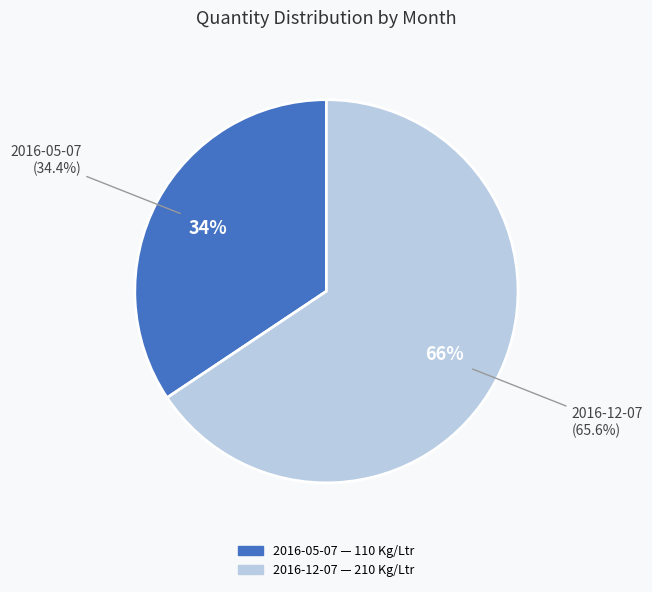

Which category has the biggest portion of the pie?

2016-12-07